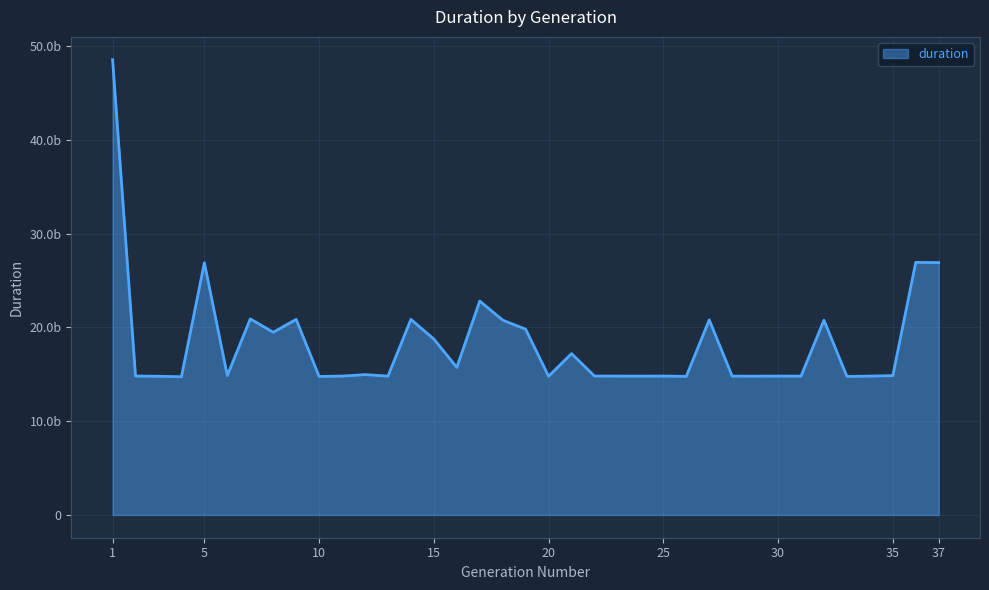

True or false: the data has more than 1 interior local peaks.

True